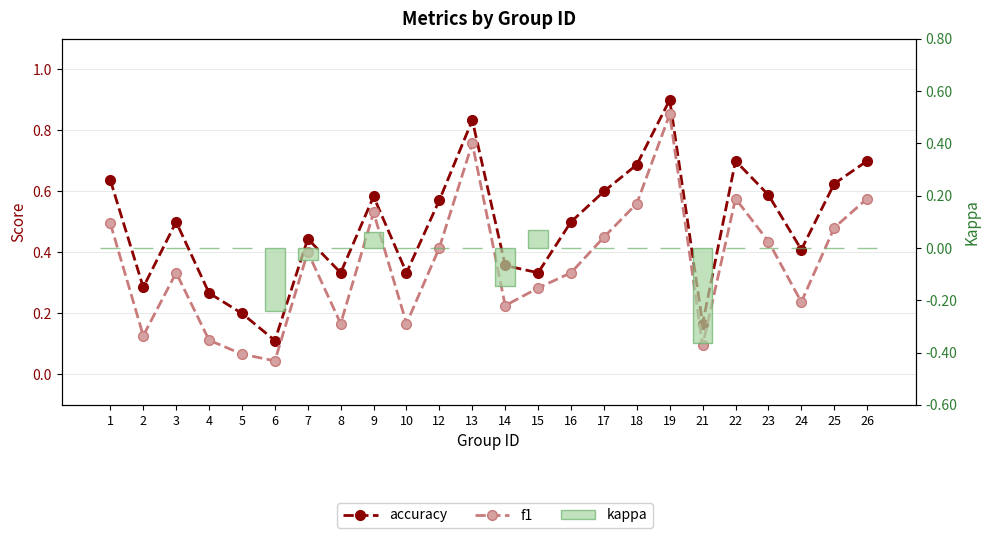

Which category has the highest value in the f1 series?

19